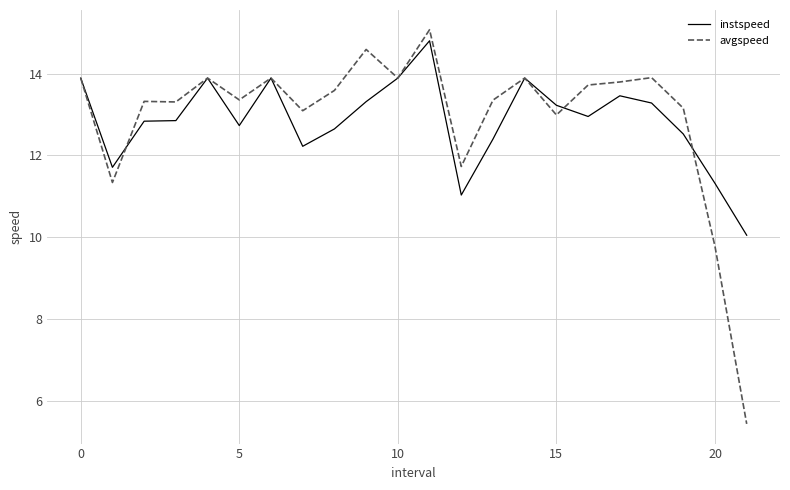

What is the minimum value for avgspeed?

5.4